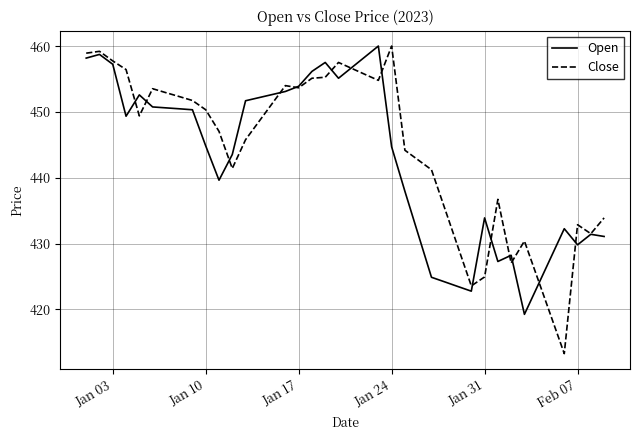

Which series has the largest range (max minus min)?

Close